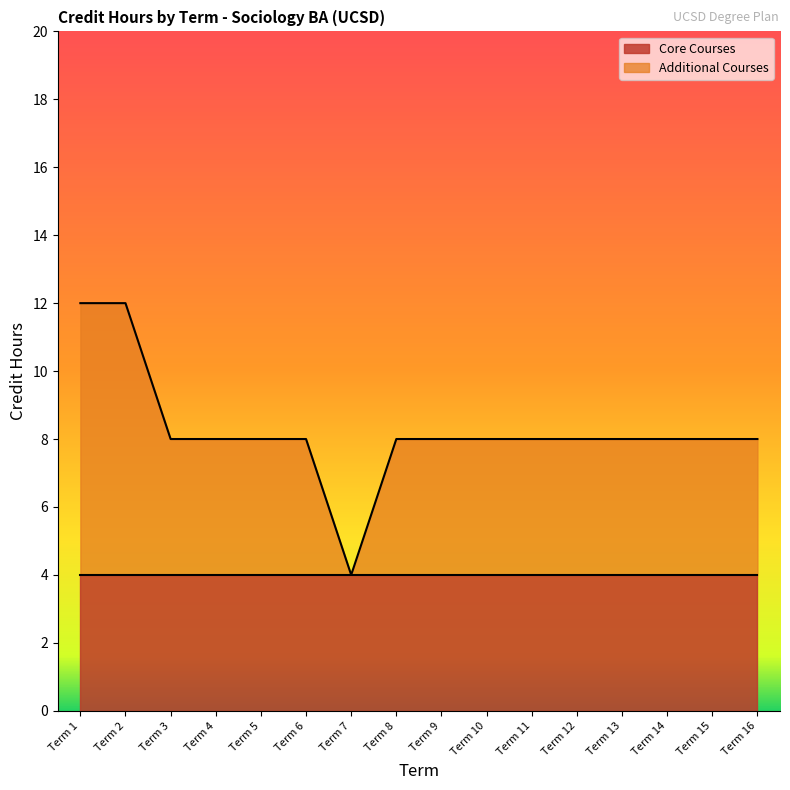

At which category does the chart reach its peak across all series?

Term 1